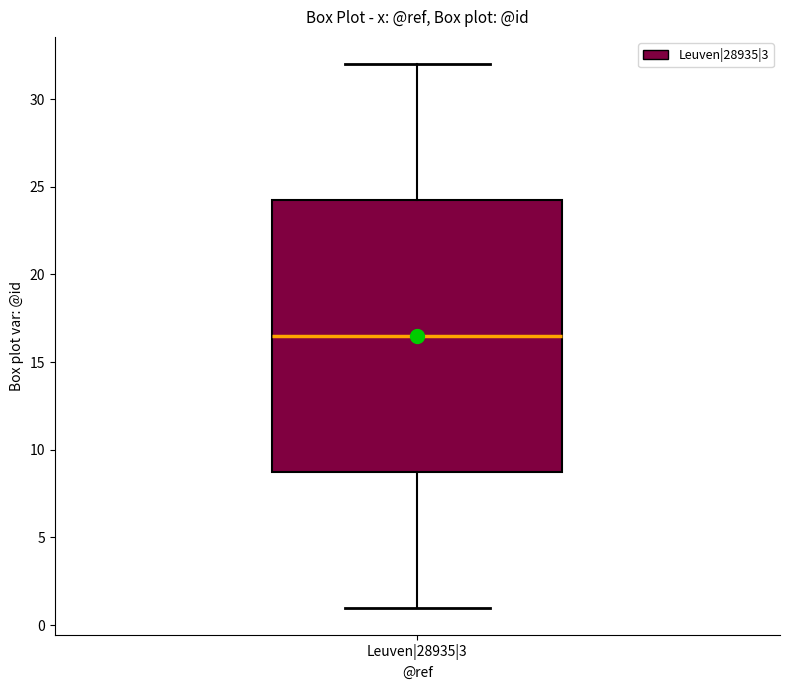

Transcribe this box plot: give where the median line is, the range the box spans, and where the two whiskers end, as read against the y-axis. The values are not printed on the chart, so give them approximately, as read against the axis.

median 16.5, box 9.0 to 24.5, whiskers 1.0 to 32.0